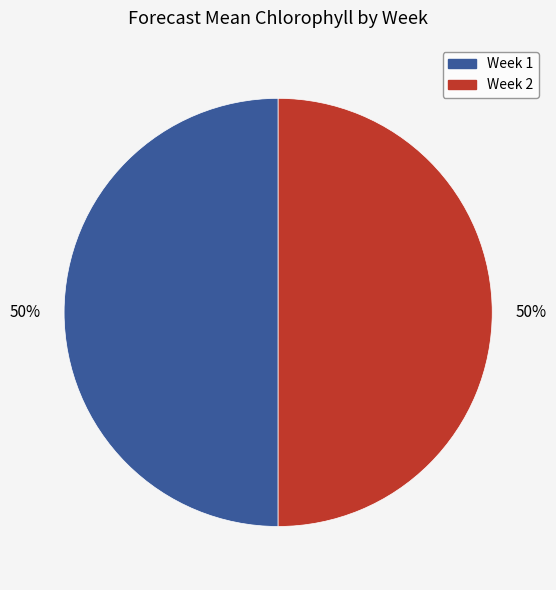

Is it true that Week 2 is 50% of the pie?

True